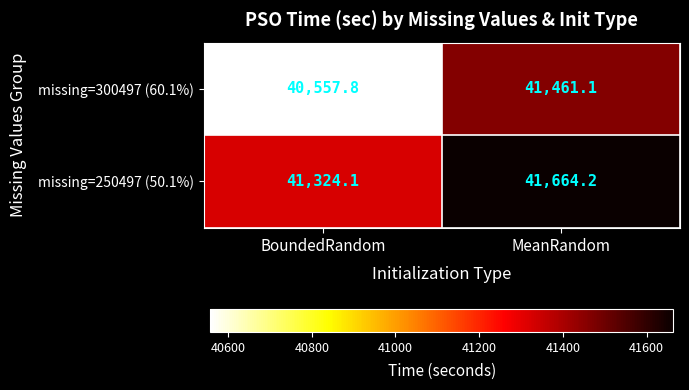

What is the total value across all series at MeanRandom?

83125.3